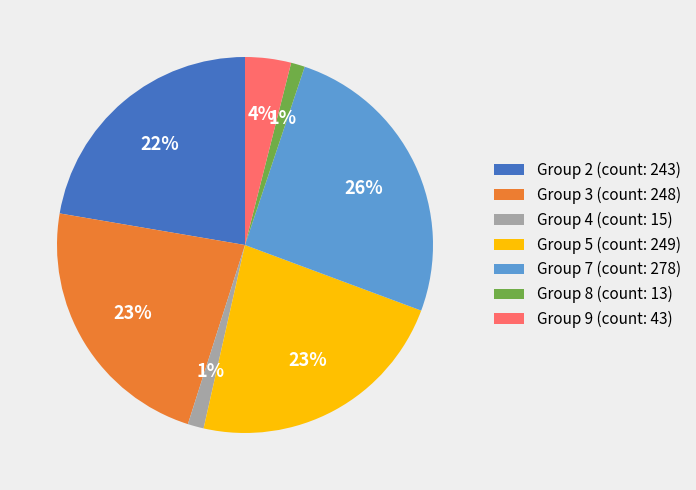

Approximately how many times larger is the value at Group 7 (count: 278) compared to Group 3 (count: 248)?

1.1